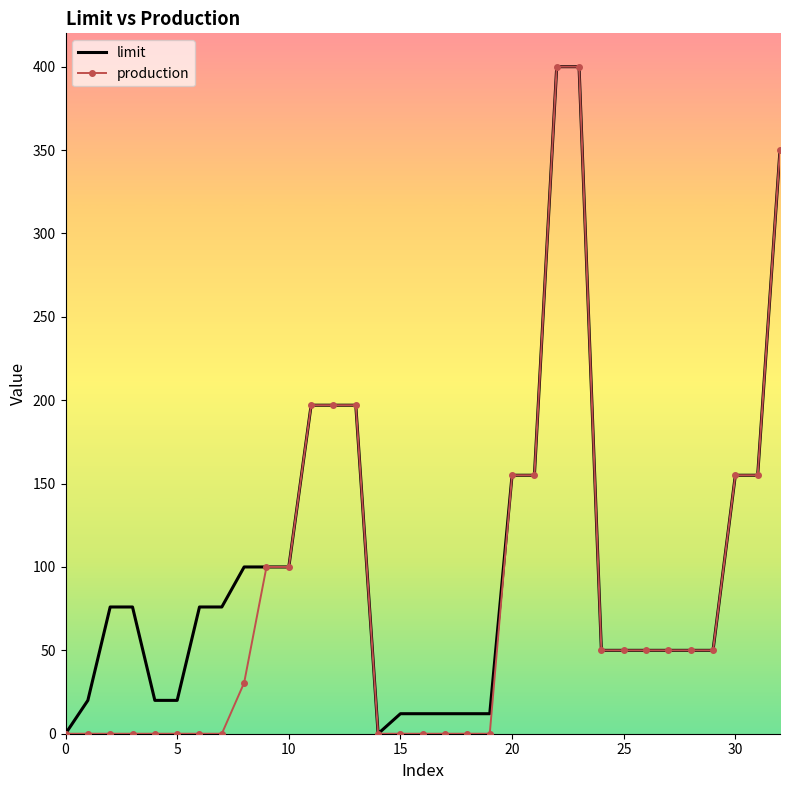

What is the maximum value shown in the chart?

400.0